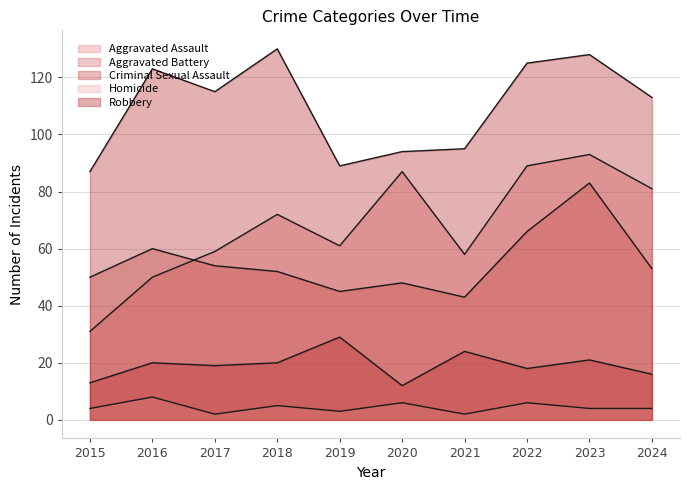

Which category has the highest value in the Homicide series?

2016